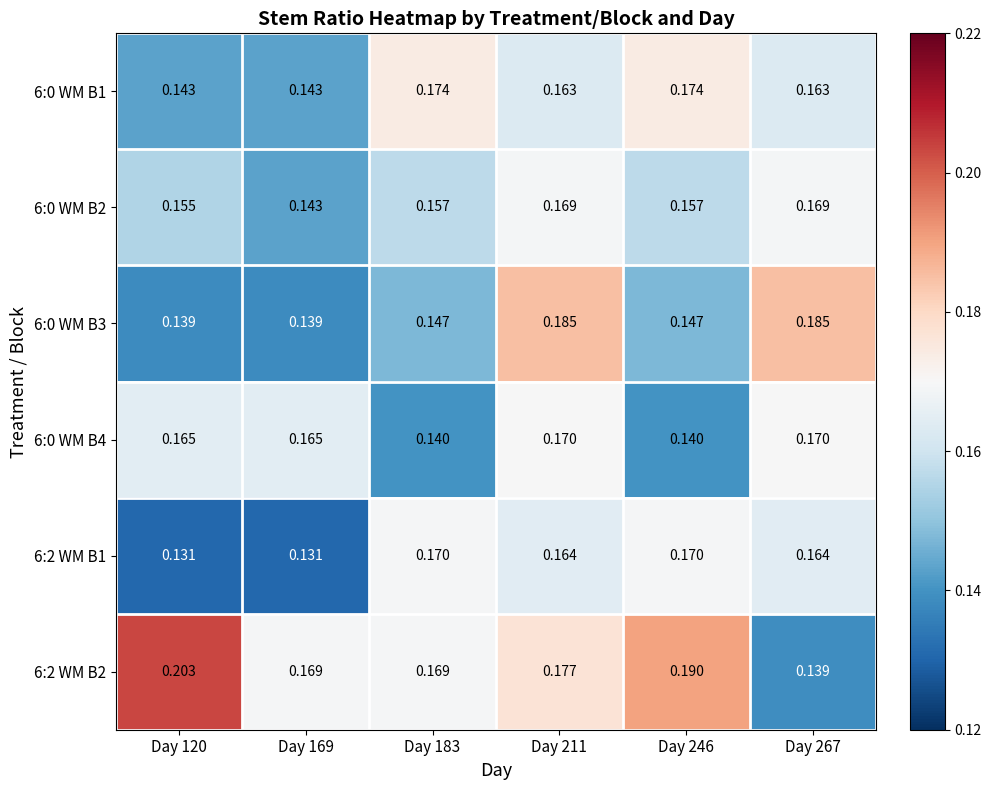

What is the spread (max minus min) of values at Day 246?

0.1